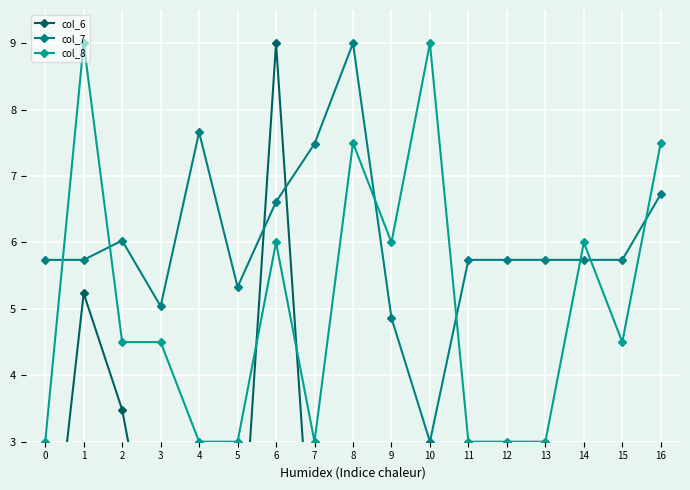

Between 3 and 6, which is larger?

6